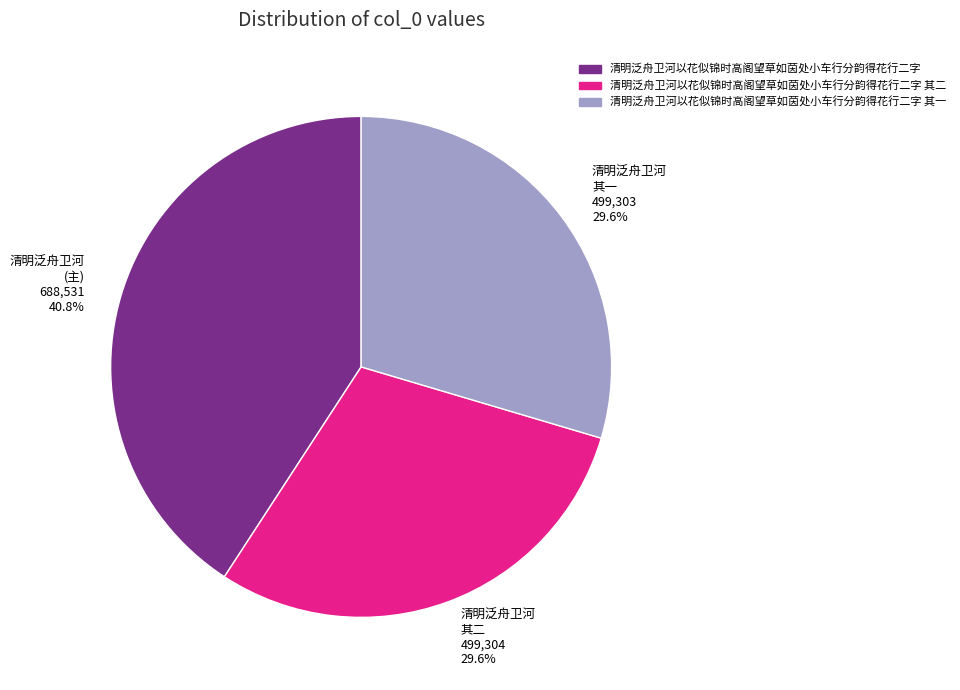

Does any single category account for the majority?

No